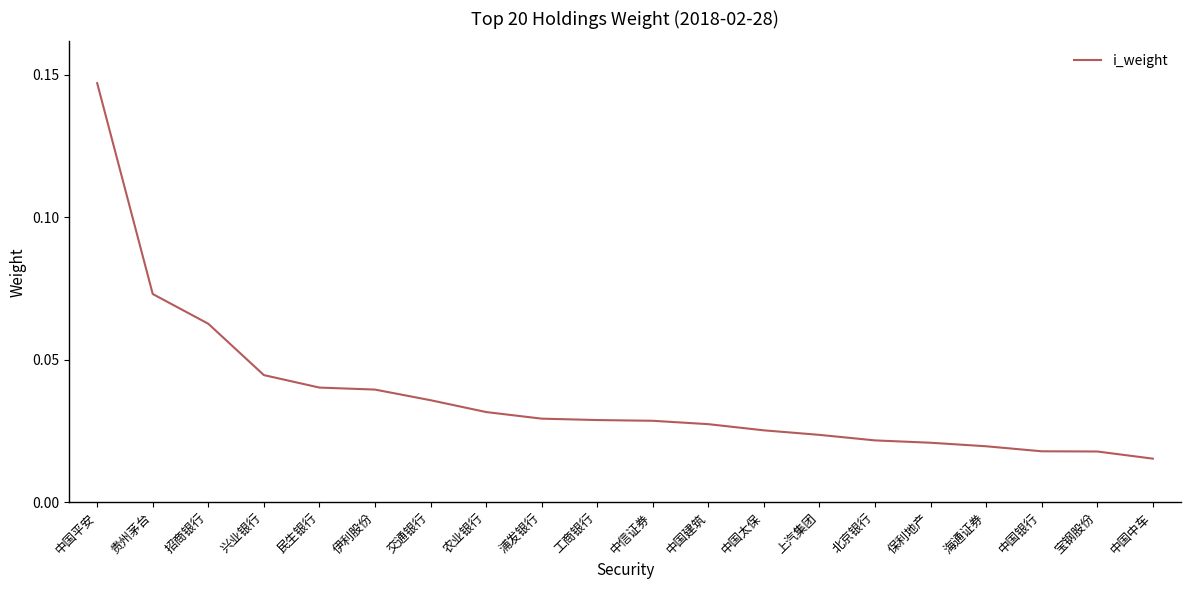

Which has a higher value, 贵州茅台 or 兴业银行?

贵州茅台